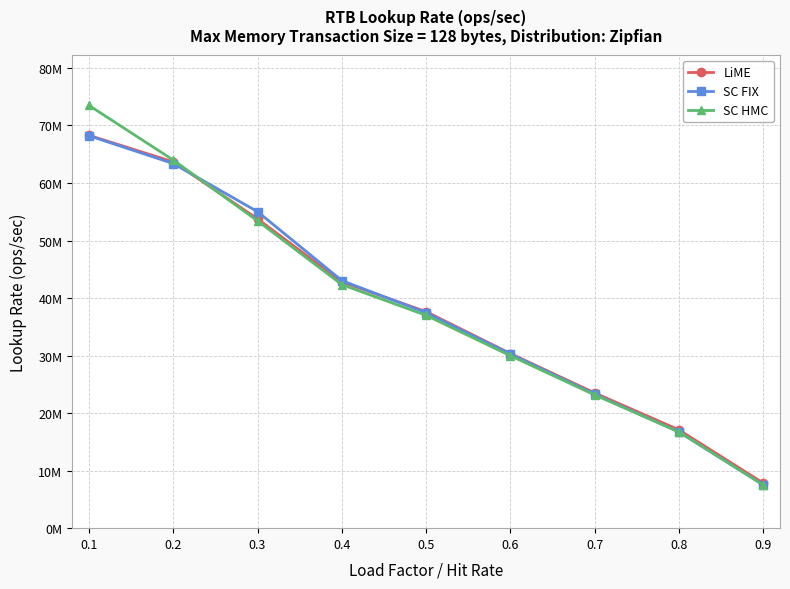

True or false: SC FIX has a value of 33586851.9 at 0.3.

False